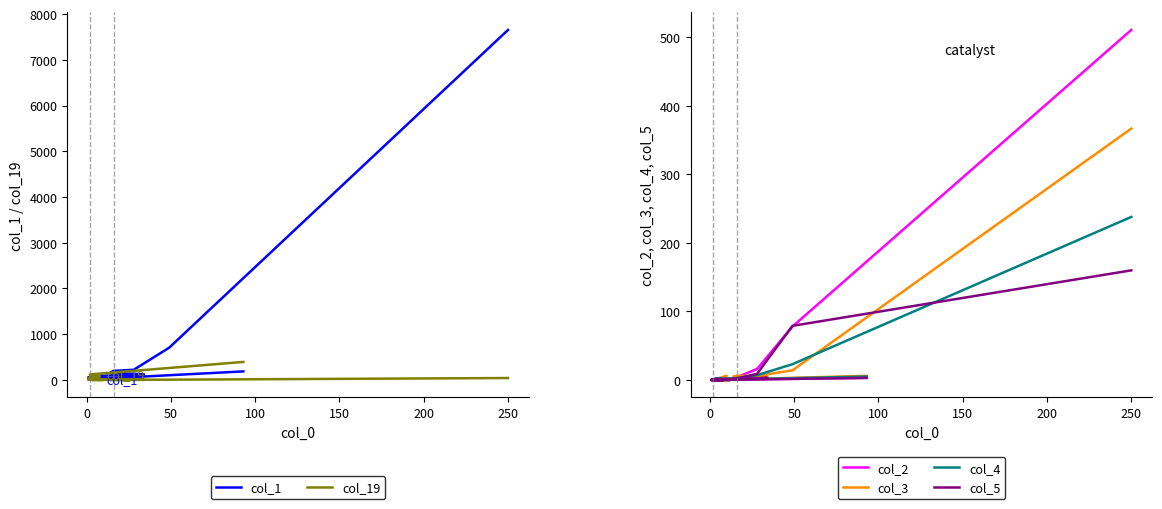

True or false: col_2 has a value of 276 at 17.

False